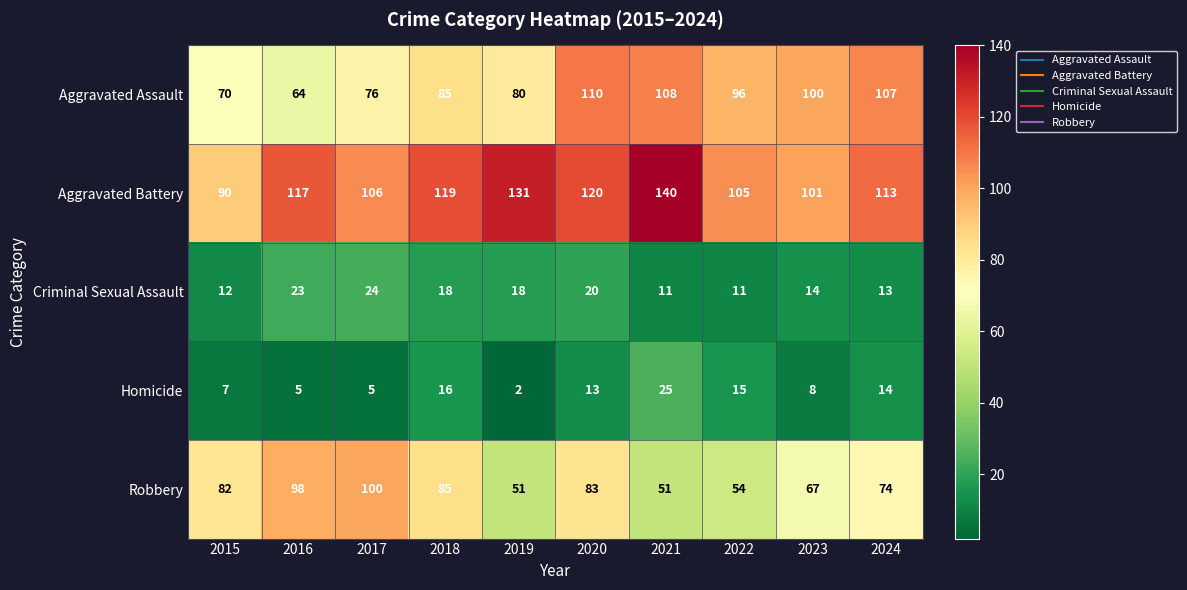

True or false: Homicide has a value of 16 at 2018.

True